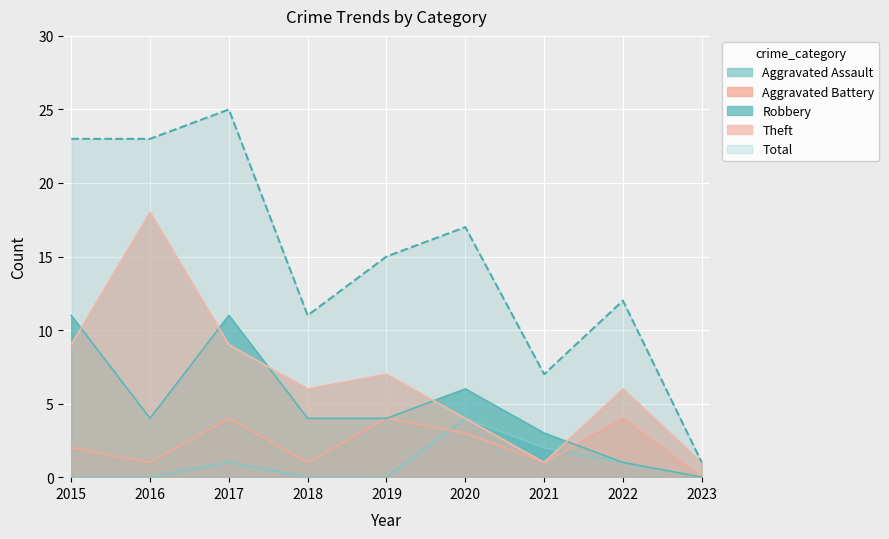

Which series has the largest total across all categories?

Total